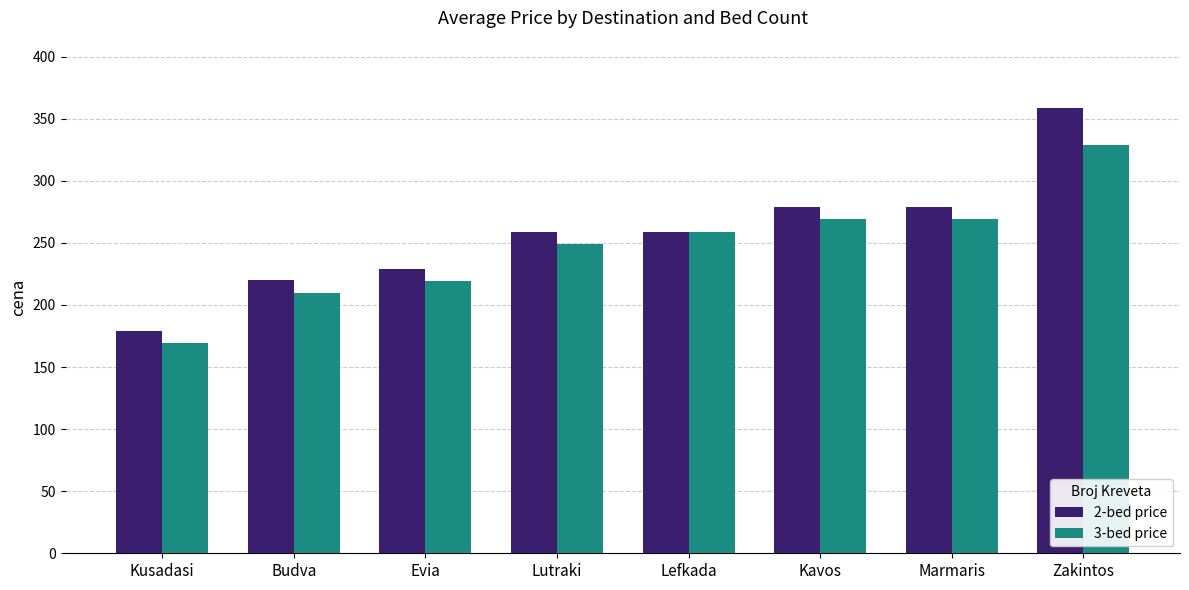

Is it true that 3-bed price equals 147 at Kavos?

False